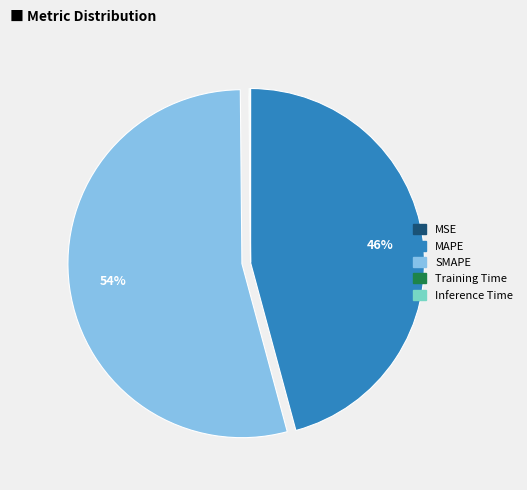

Is it true that SMAPE is 48% of the pie?

False